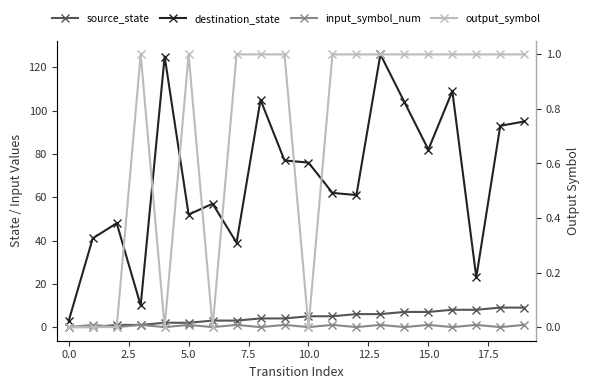

What is the label of the 13th point from the left?

12